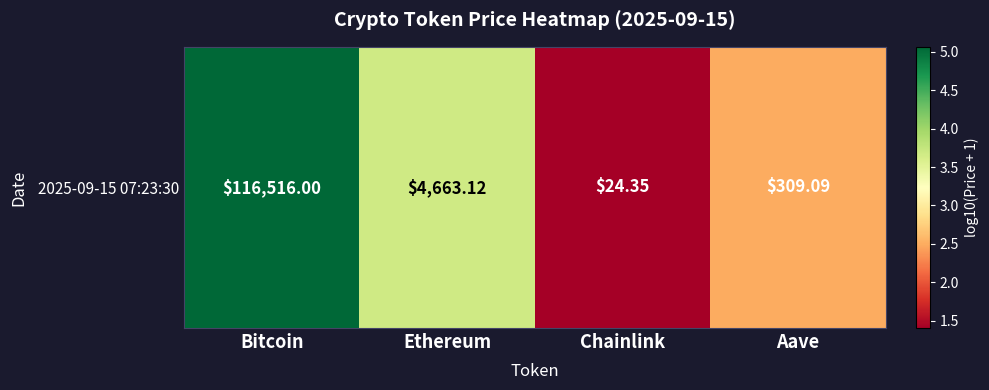

What is the maximum value shown in the chart?

5.1